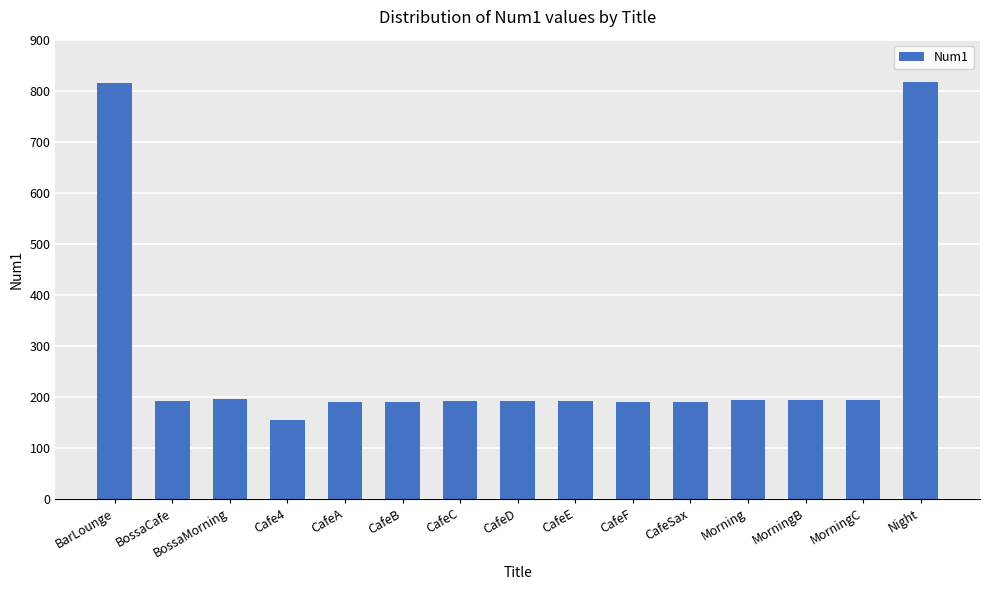

What is the sum of all values?

4087